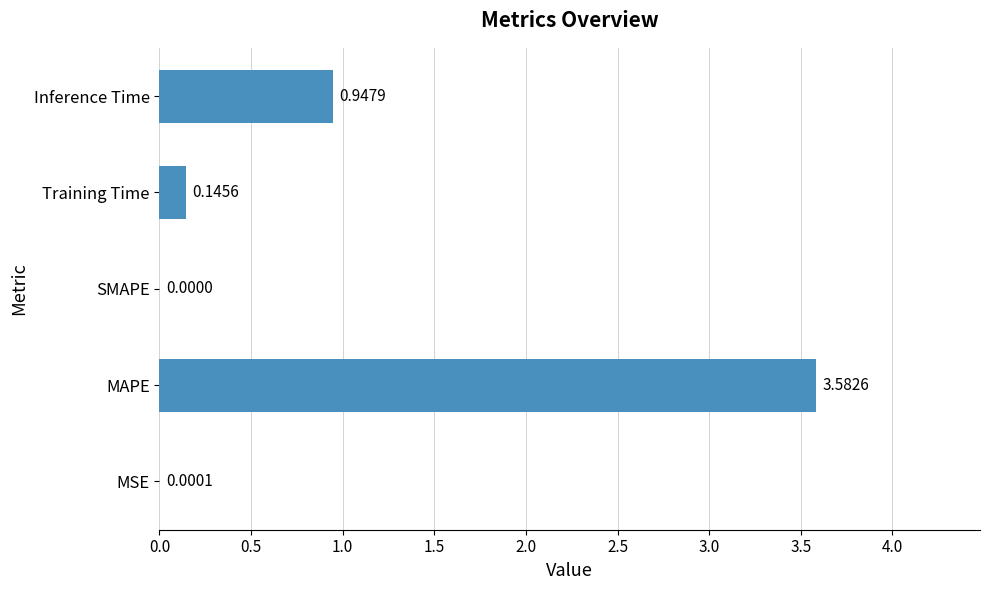

Which label corresponds to the largest value in the chart?

MAPE